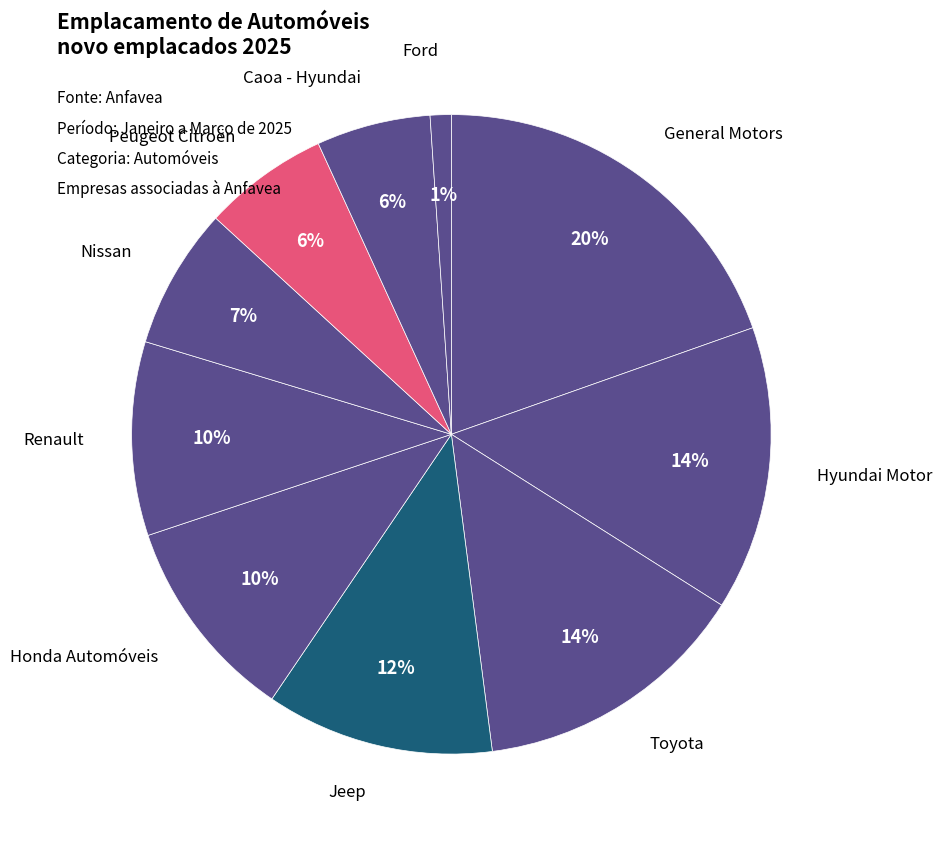

To the nearest percent, what is the average slice percentage?

10%